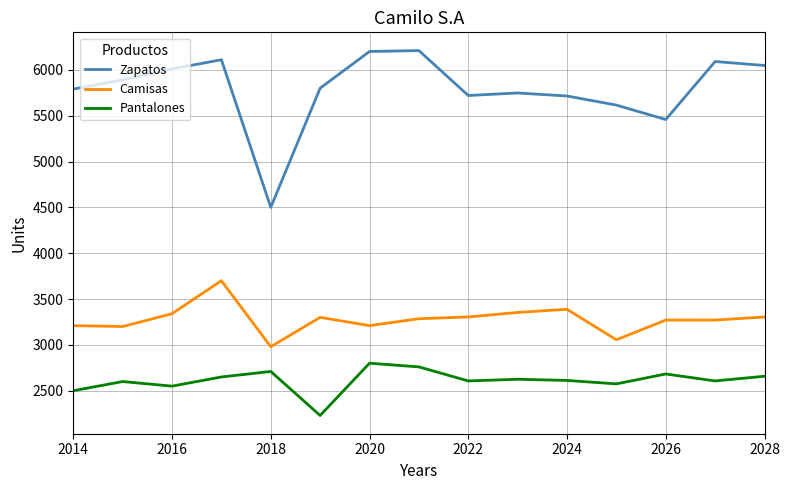

What is the sum of all Zapatos values?

86903.4